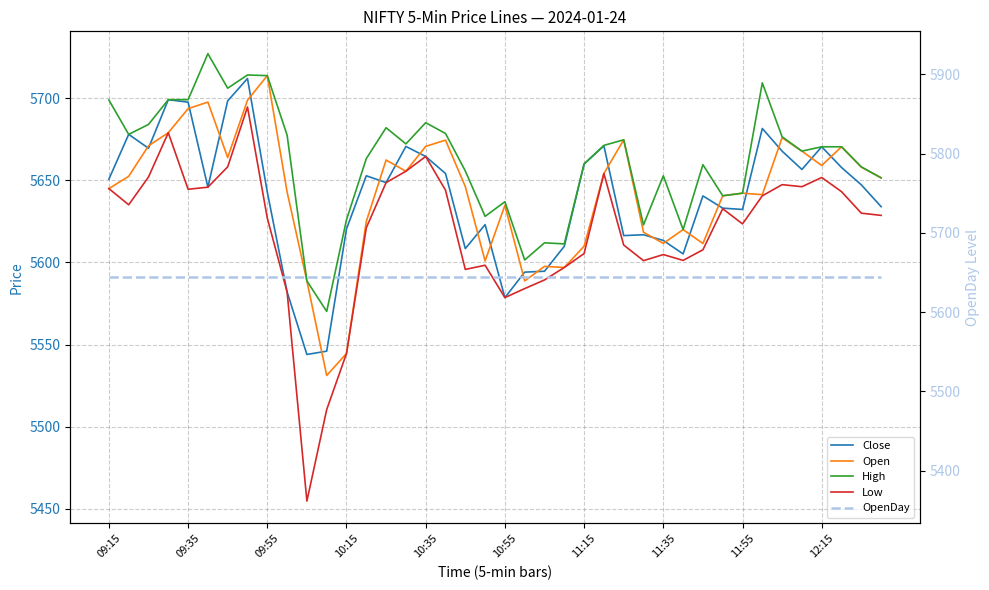

What is the sum of the OpenDay values at 10:55 and 32?

11287.8